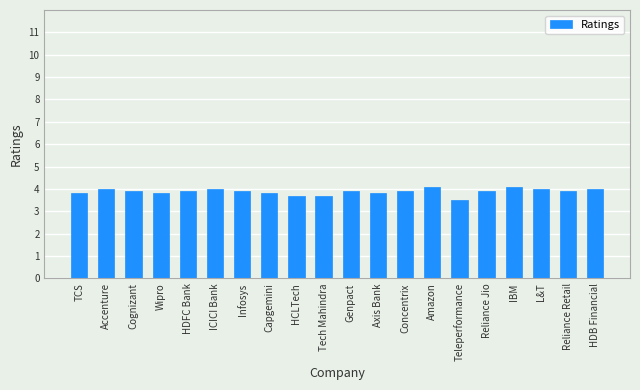

What is the maximum value shown in the chart?

4.1